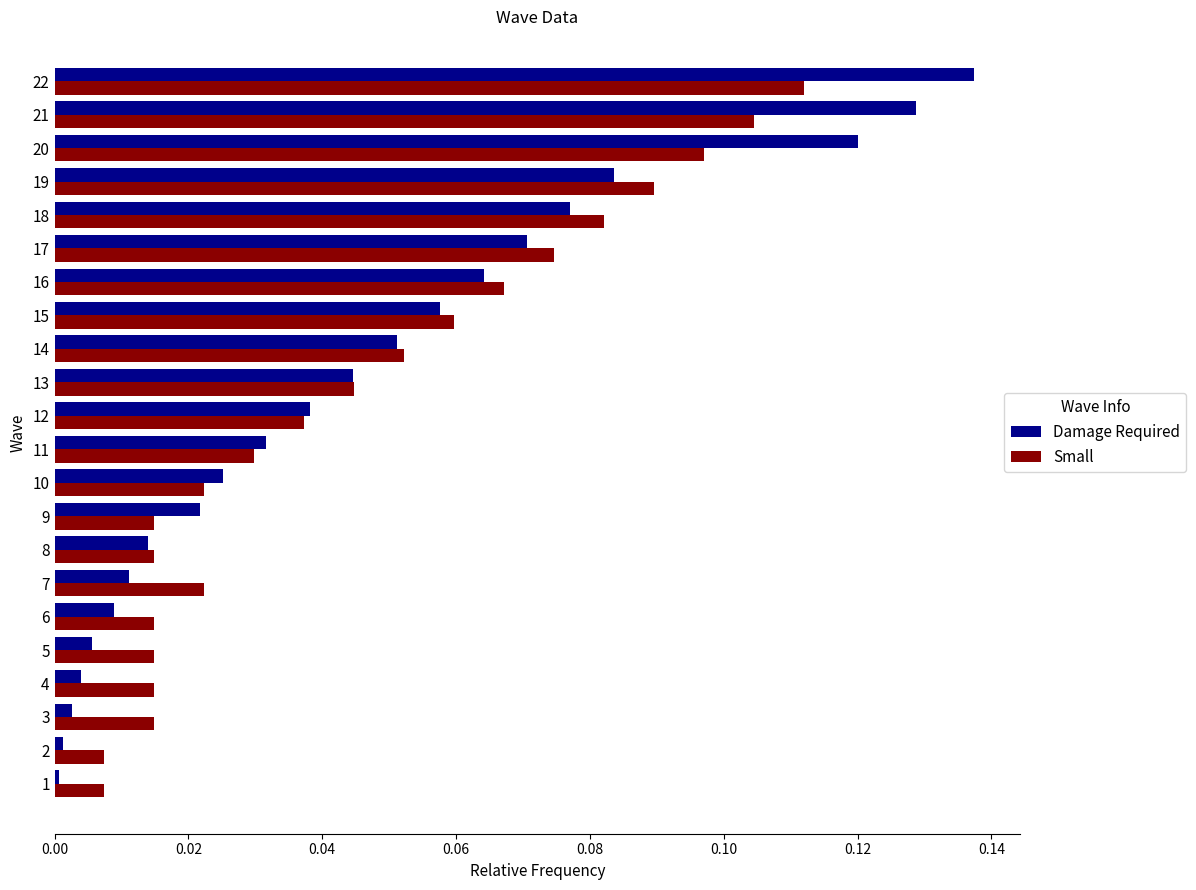

Which series has the largest range (max minus min)?

Damage Required